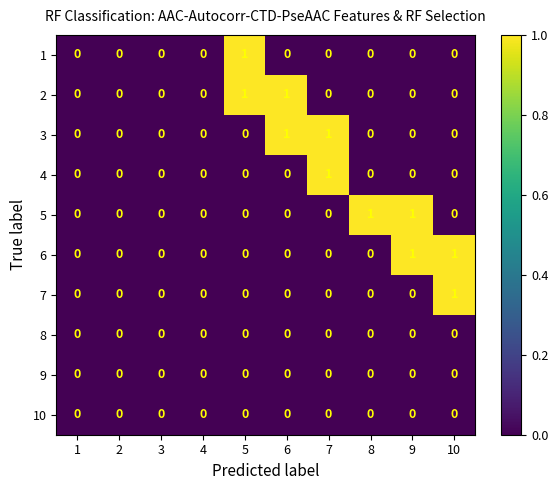

How many 7 values are between 0 and 1?

10